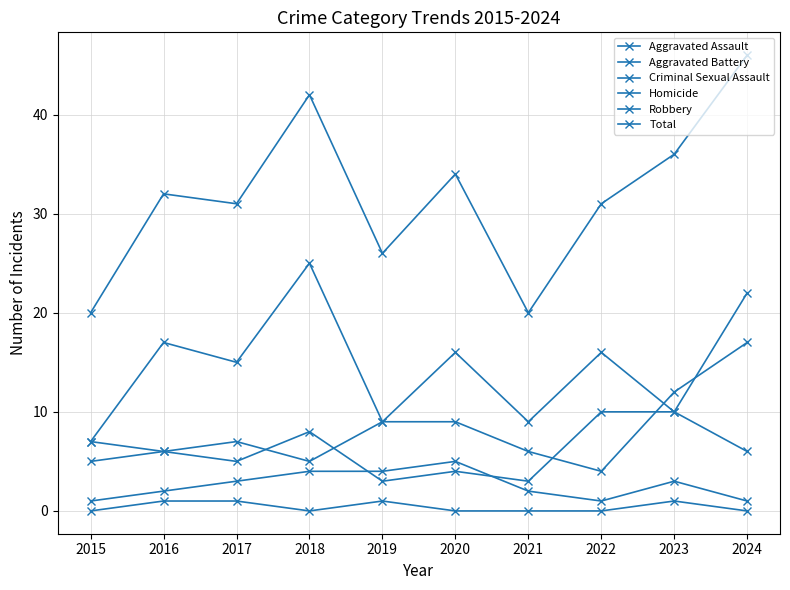

What is the maximum value shown in the chart?

46